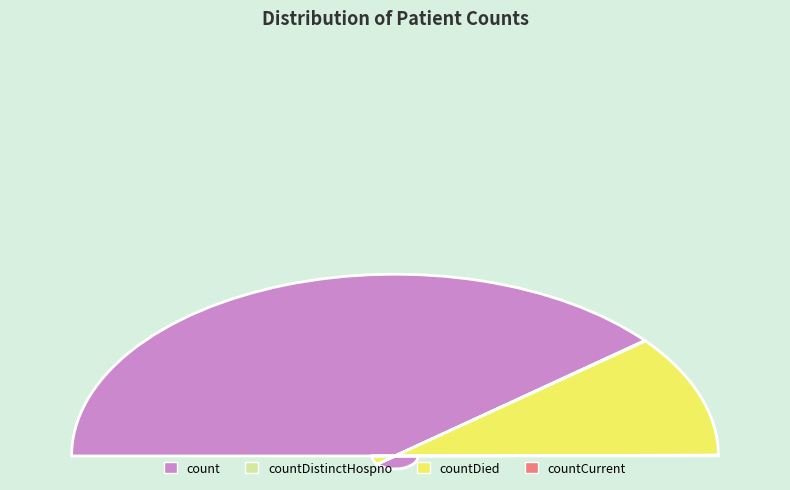

How many segments does this pie chart have?

4